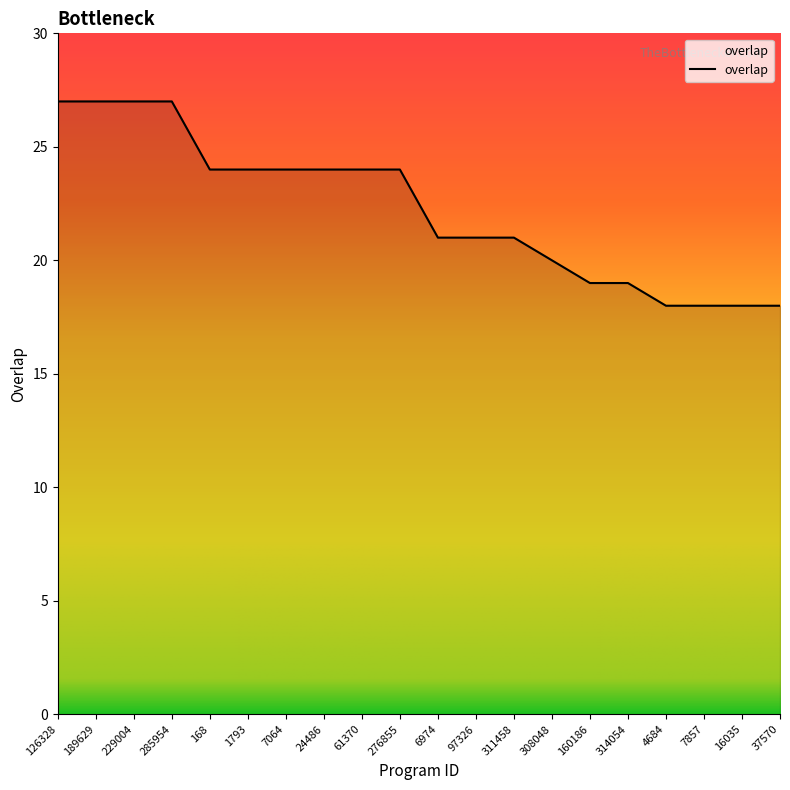

The chart shows a value of 19 at 160186. True or false?

True